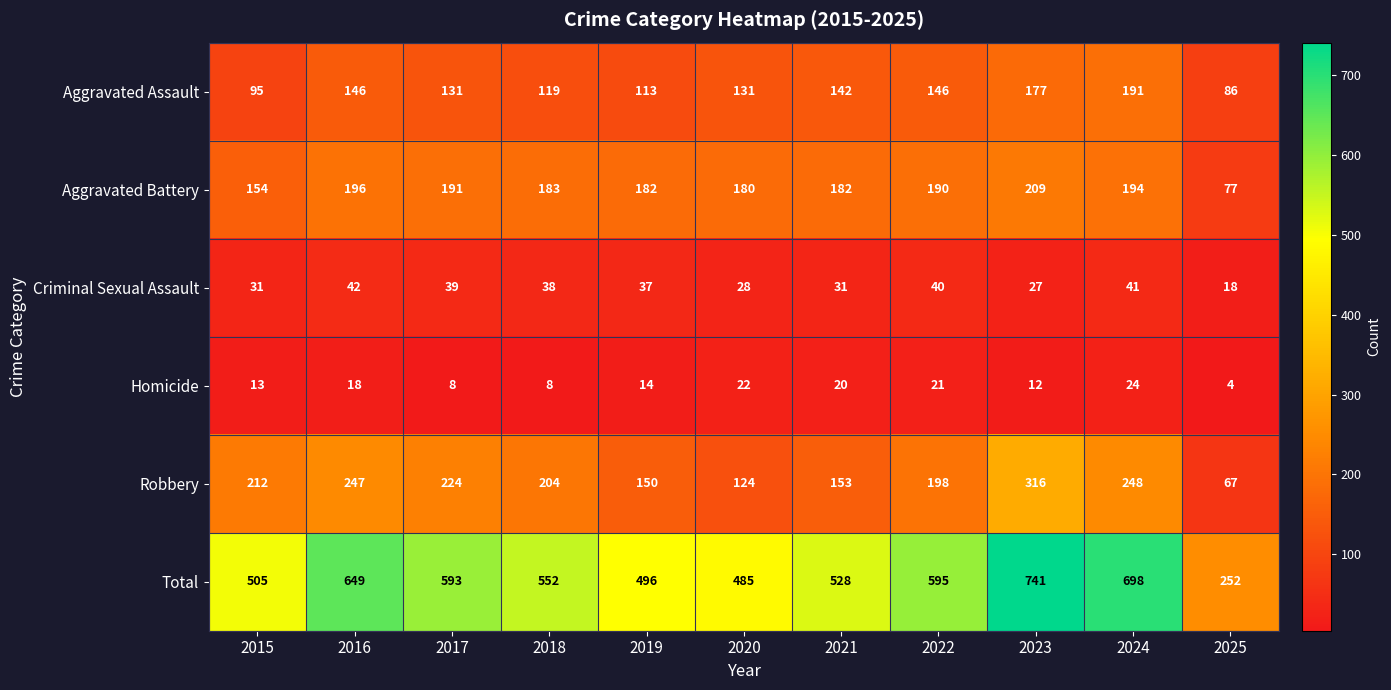

How many distinct data groups are displayed?

6